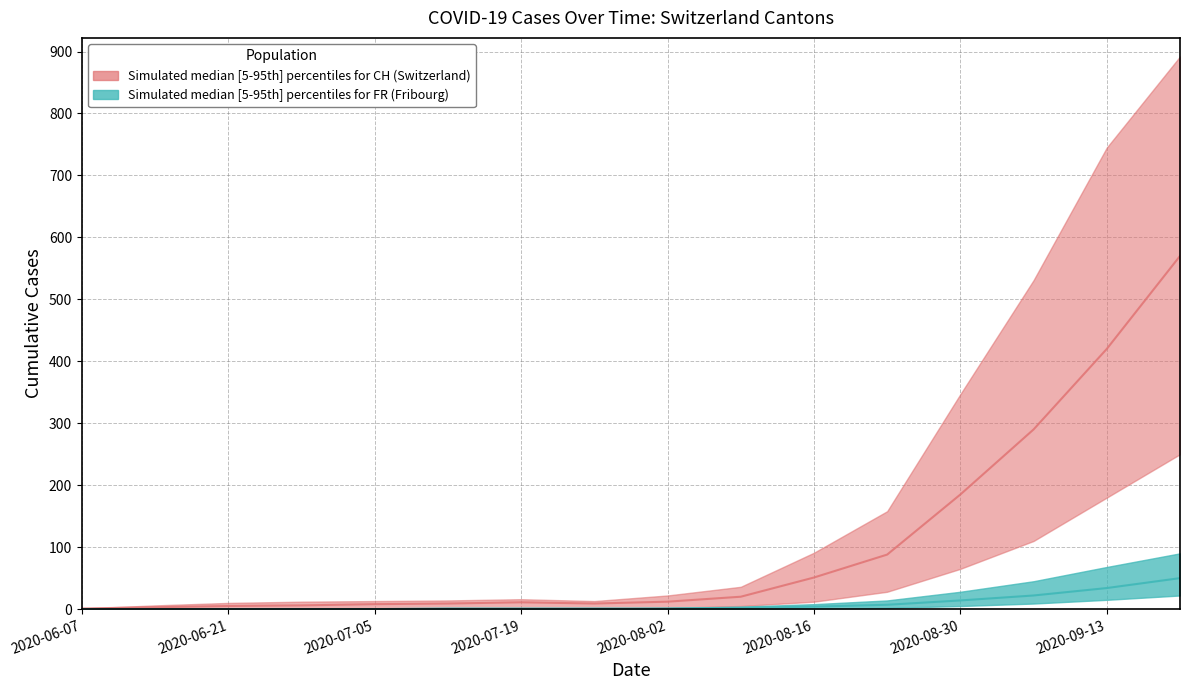

At which category is the sum across all series the highest?

2020-09-20